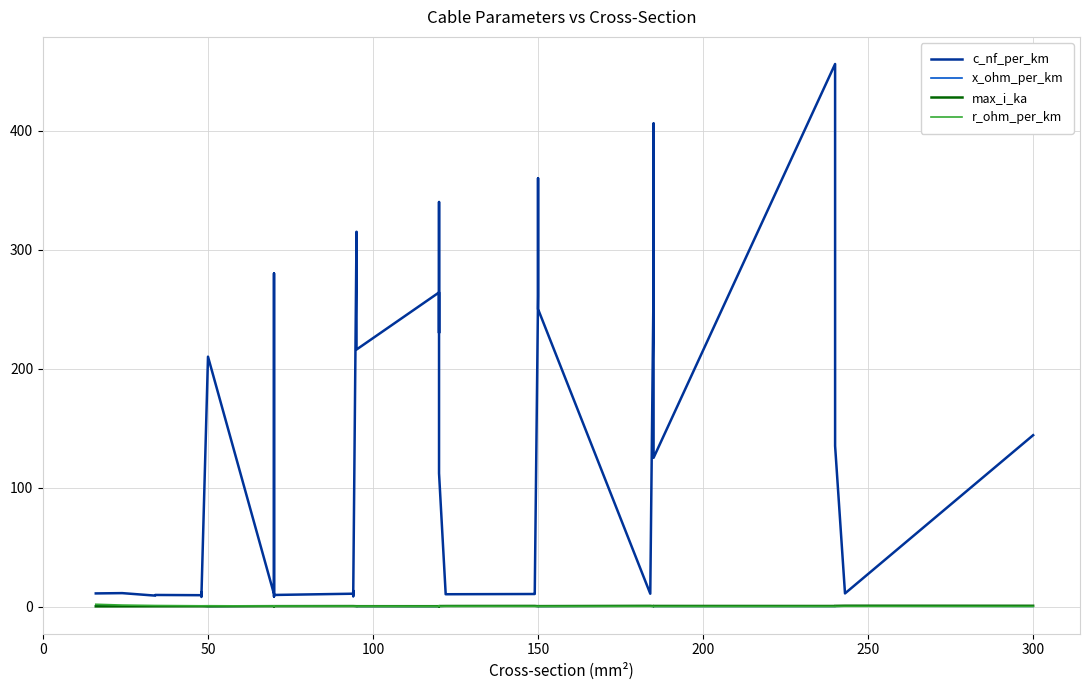

What is the maximum value for x_ohm_per_km?

0.5